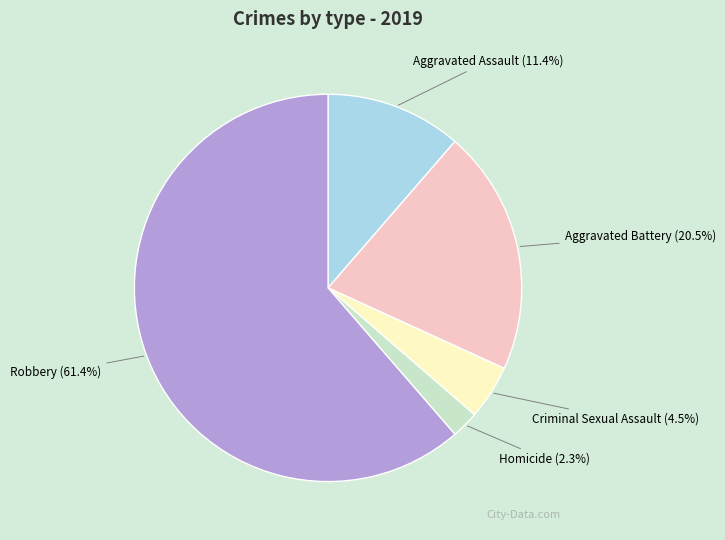

Does any single category account for the majority?

Yes